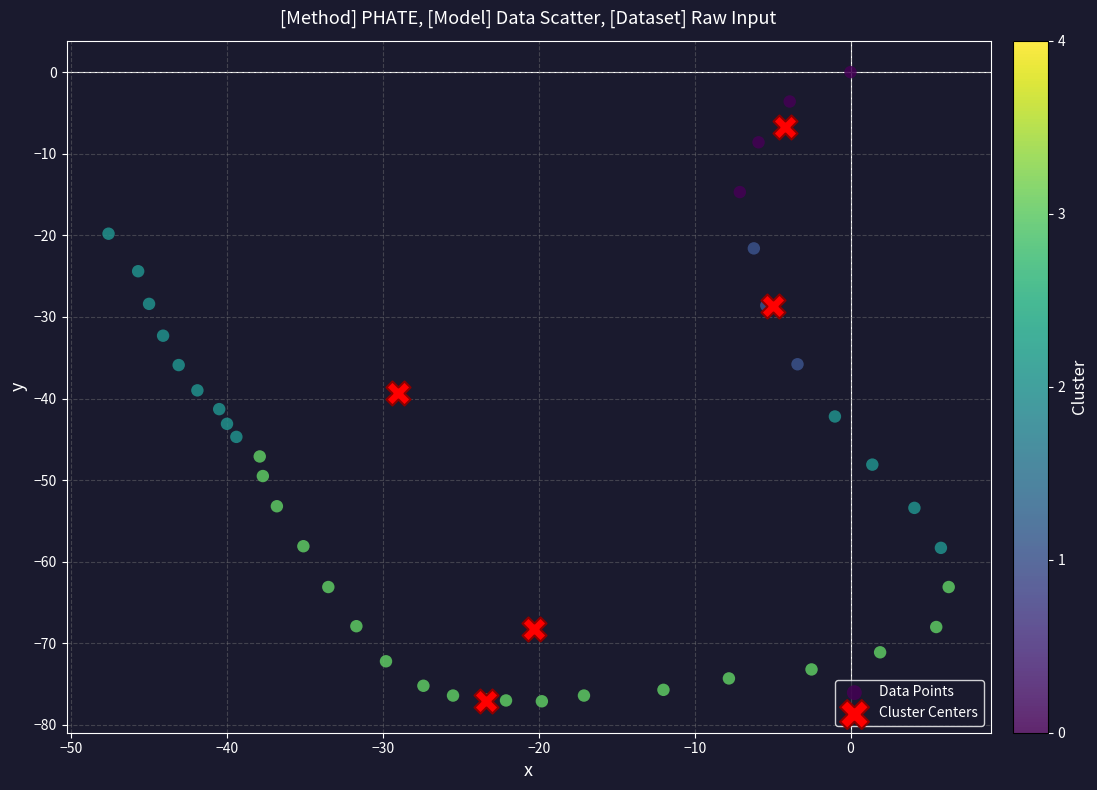

Which series has the widest spread of Y values?

Data Points